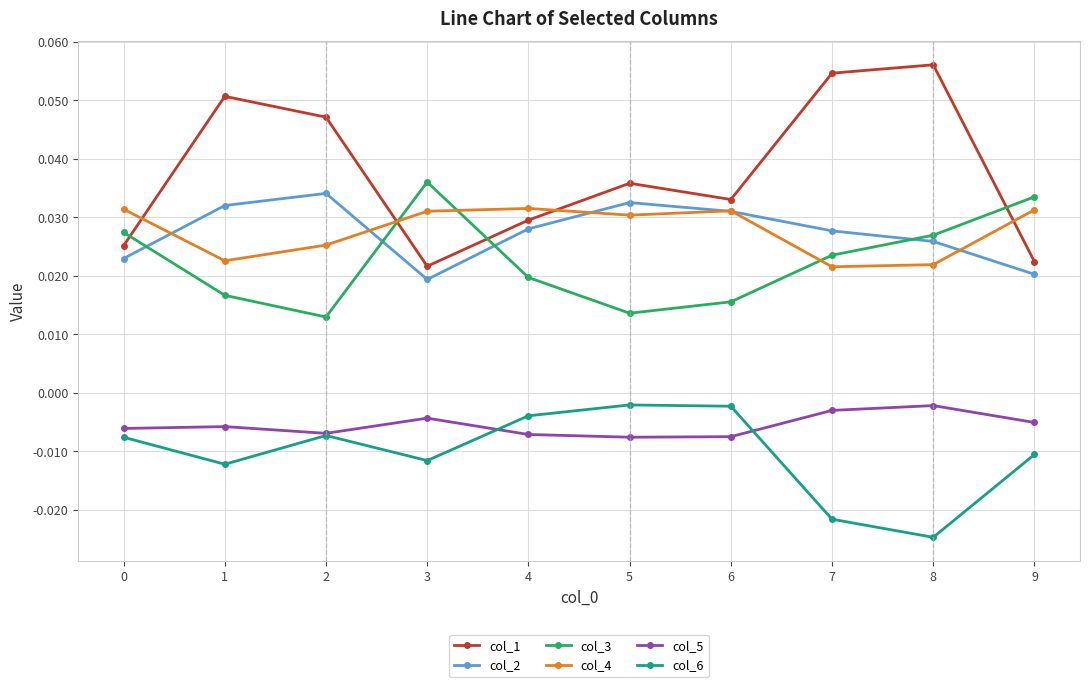

Is the value of col_2 at 4 greater than the value of col_5 at 2?

Yes